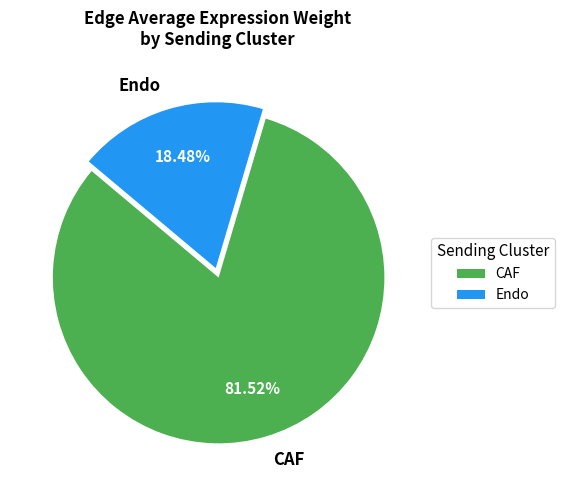

Between CAF and Endo, which is larger?

CAF